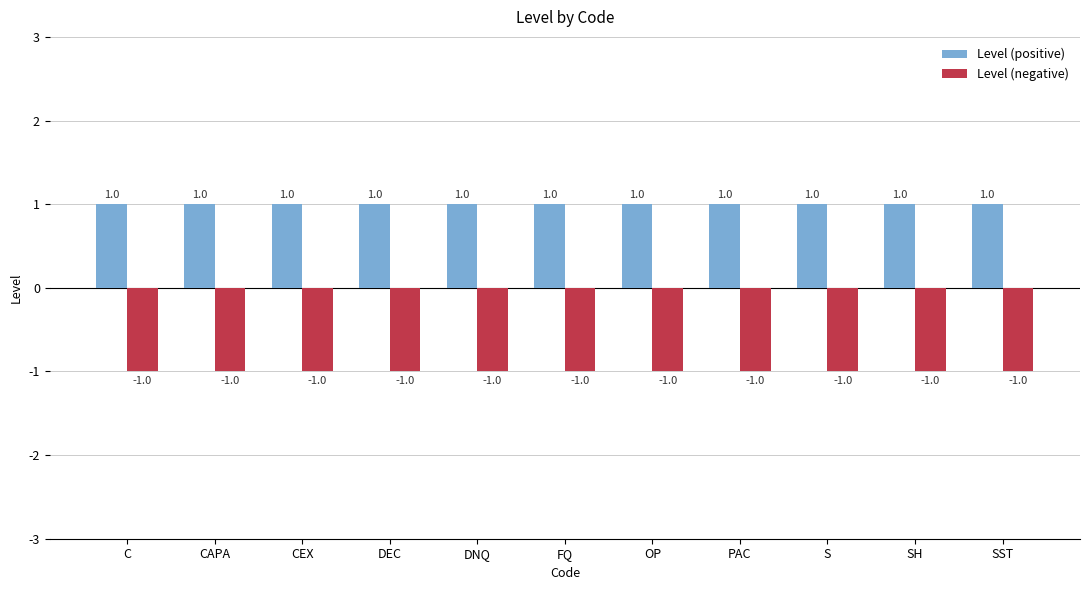

How many distinct data groups are displayed?

2